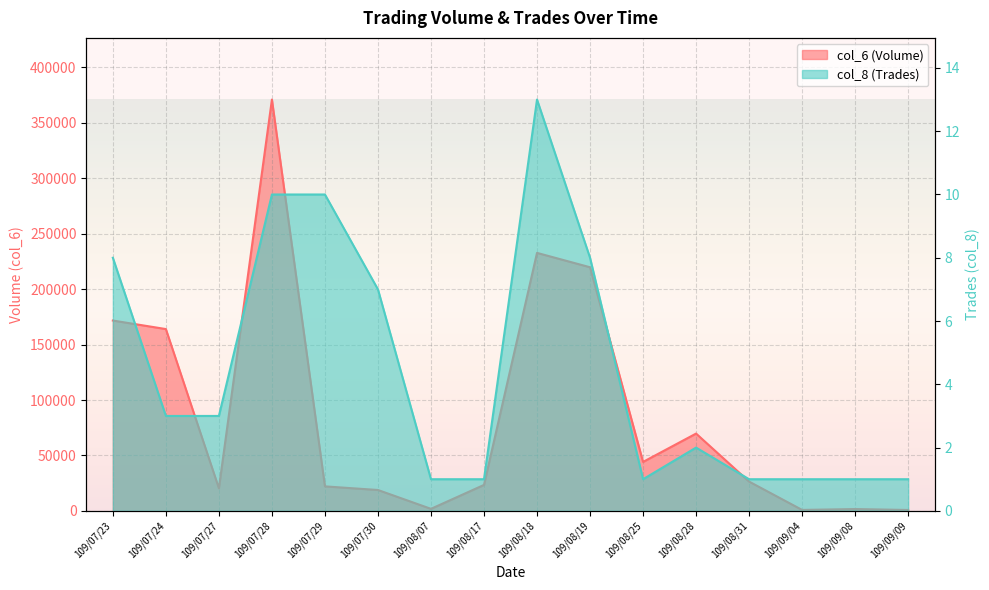

What is the label of the 15th point from the left?

109/09/08